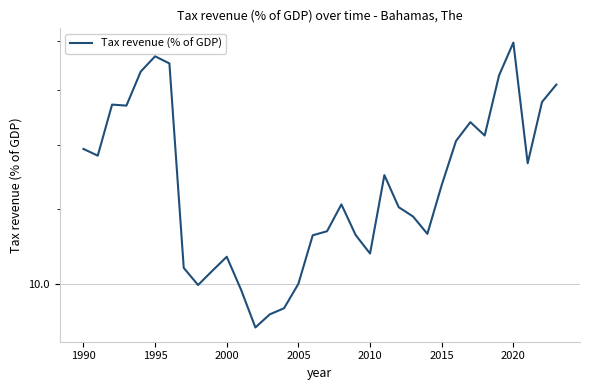

Reading right to left, list all the values displayed in this chart.

16.2	15.5	13.4	17.9	16.6	14.3	14.8	14.1	12.7	11.3	11.8	12.0	13.0	10.8	11.3	12.1	11.4	11.2	10.0	9.4	9.3	9.0	9.9	10.7	10.3	10.0	10.4	17.0	17.3	16.7	15.4	15.4	13.6	13.9